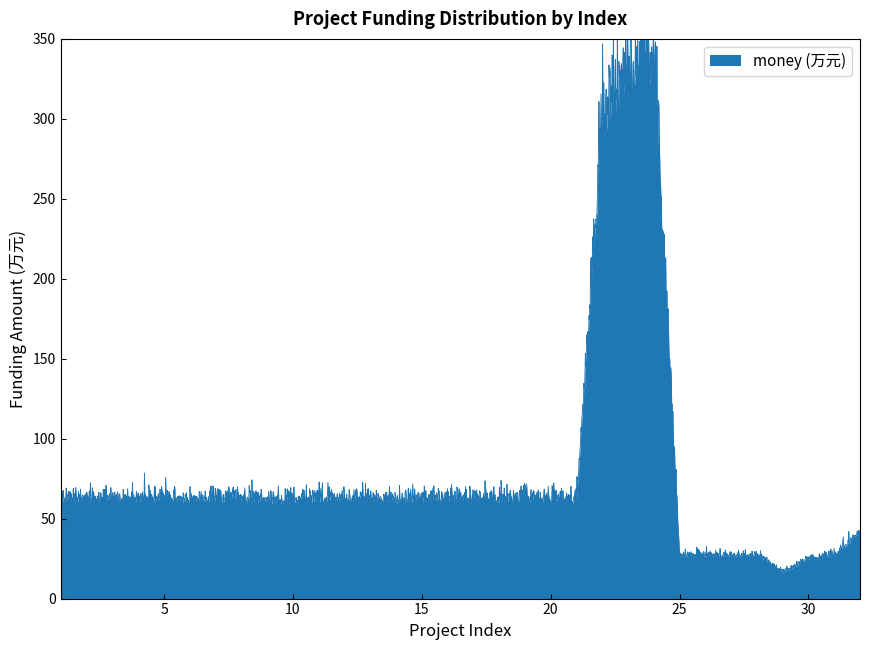

Rank the categories by value from highest to lowest.

24, 23, 22, 1, 2, 4, 5, 6, 7, 8, 11, 12, 13, 15, 16, 17, 18, 19, 20, 3, 9, 10, 14, 21, 32, 25, 26, 27, 28, 31, 30, 29